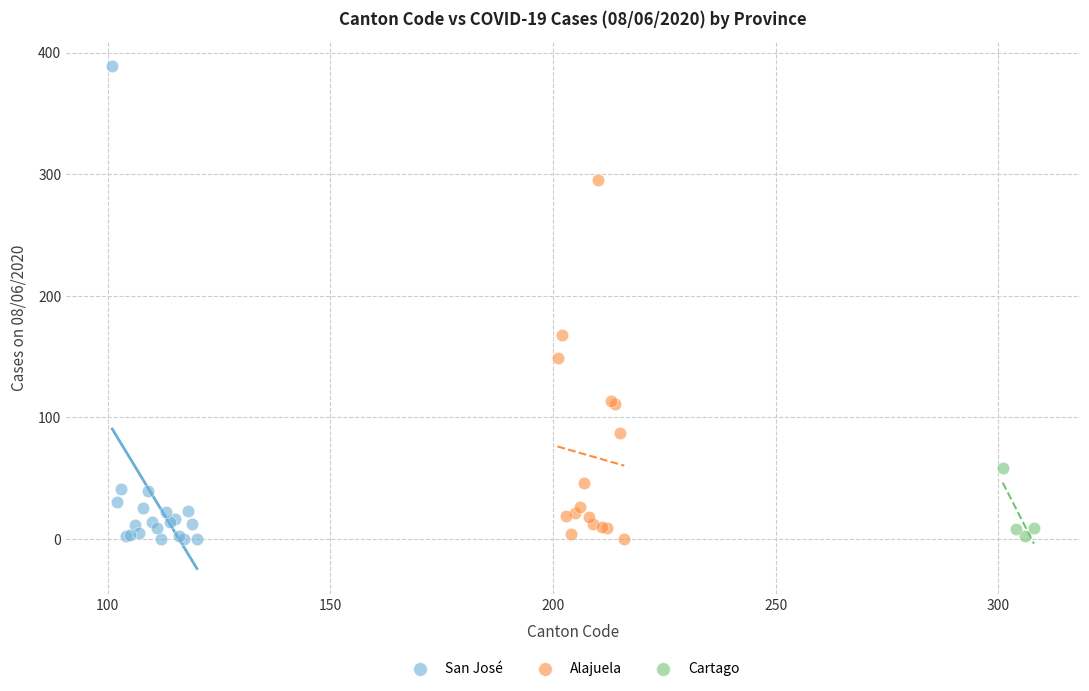

What are all the series names shown in the legend?

San José, Alajuela, Cartago